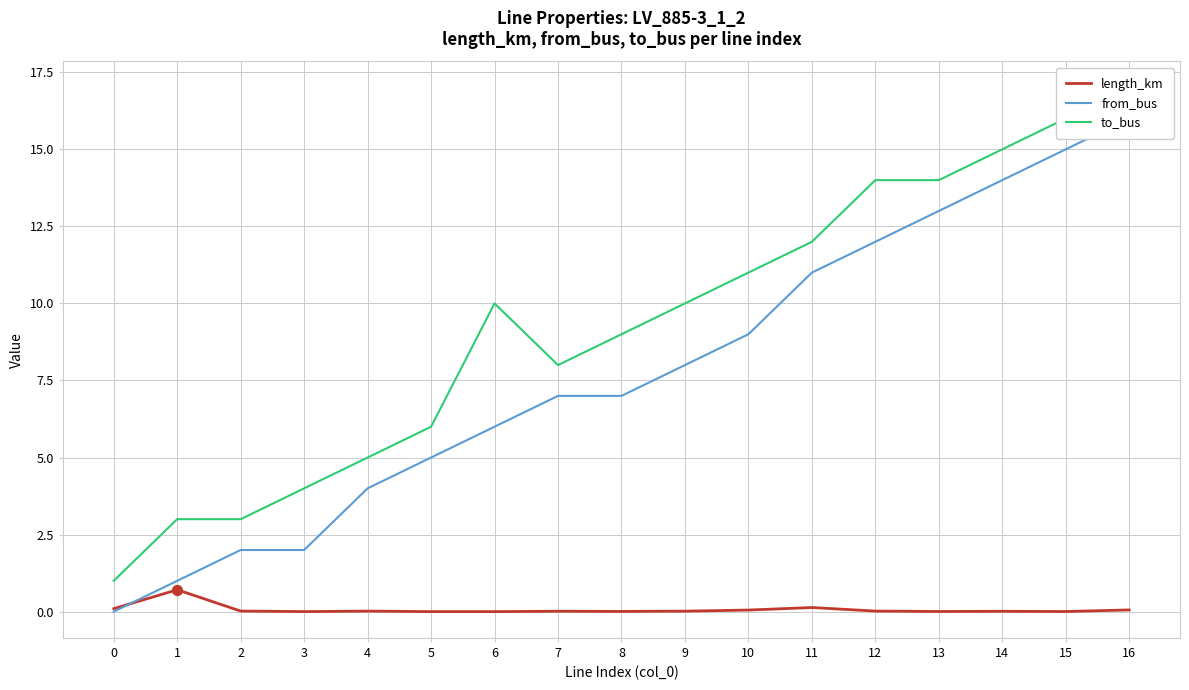

What is the total value across all series at 11?

23.1